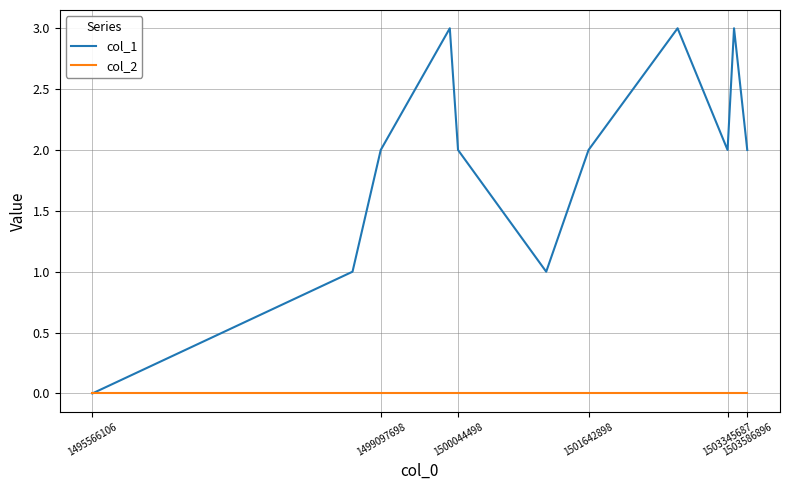

What is the greatest value displayed?

3